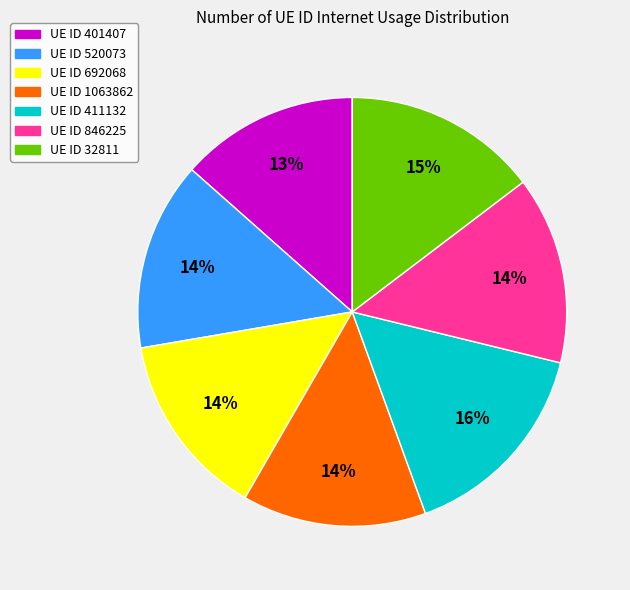

To the nearest percent, what percentage of the pie is UE ID 32811?

15%